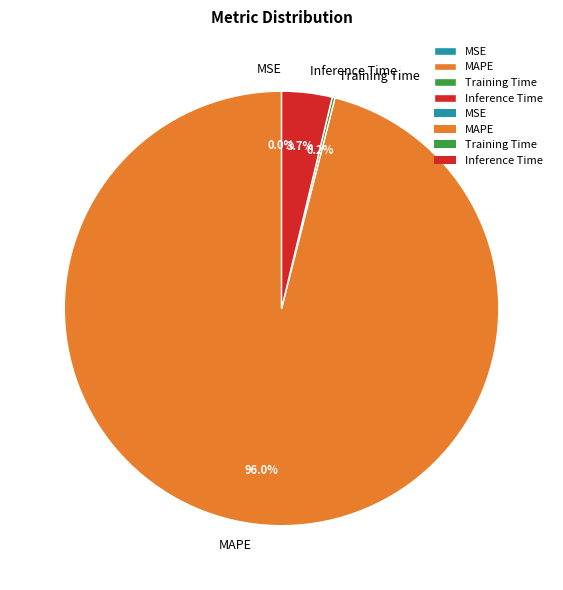

To the nearest percent, what is the average slice percentage?

25%